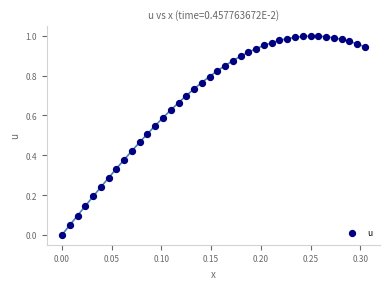

How many points are shown in the scatter plot?

40